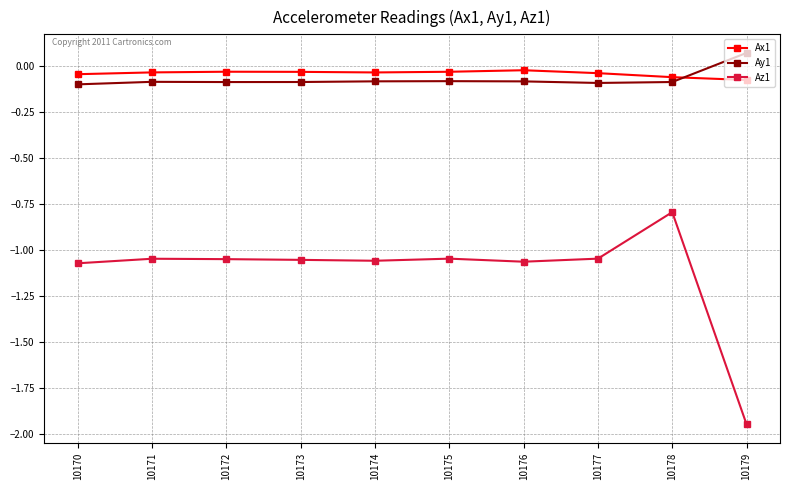

Rank the series by their maximum value, from highest to lowest.

Ay1, Ax1, Az1